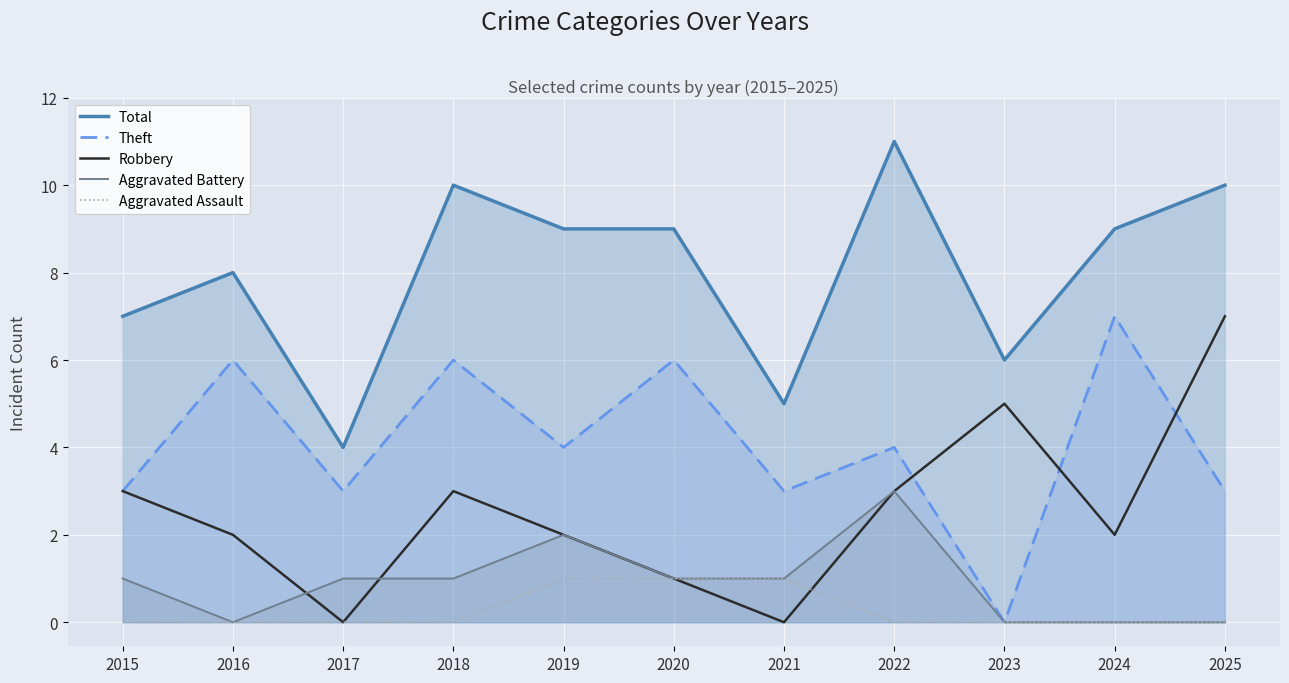

Is it true that Aggravated Battery equals 2 at 2019?

True